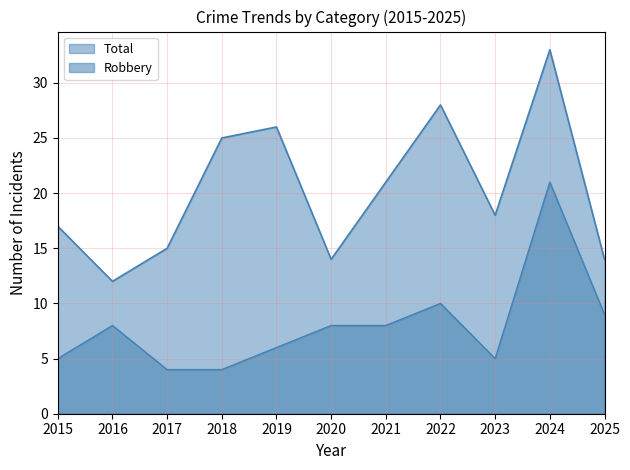

How many lines are shown in the chart?

2